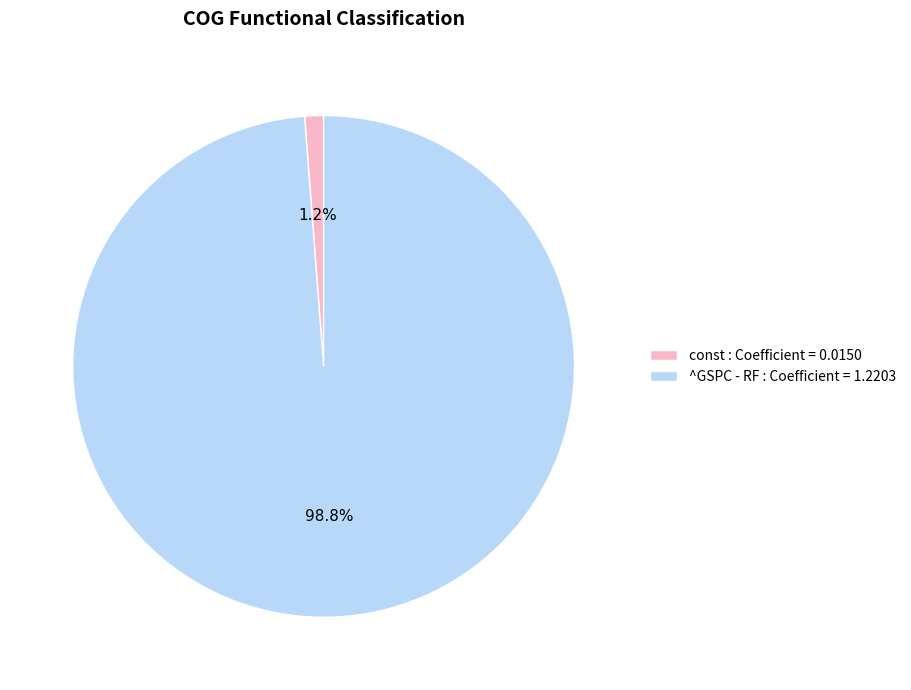

The const slice represents 1% of the pie. True or false?

True